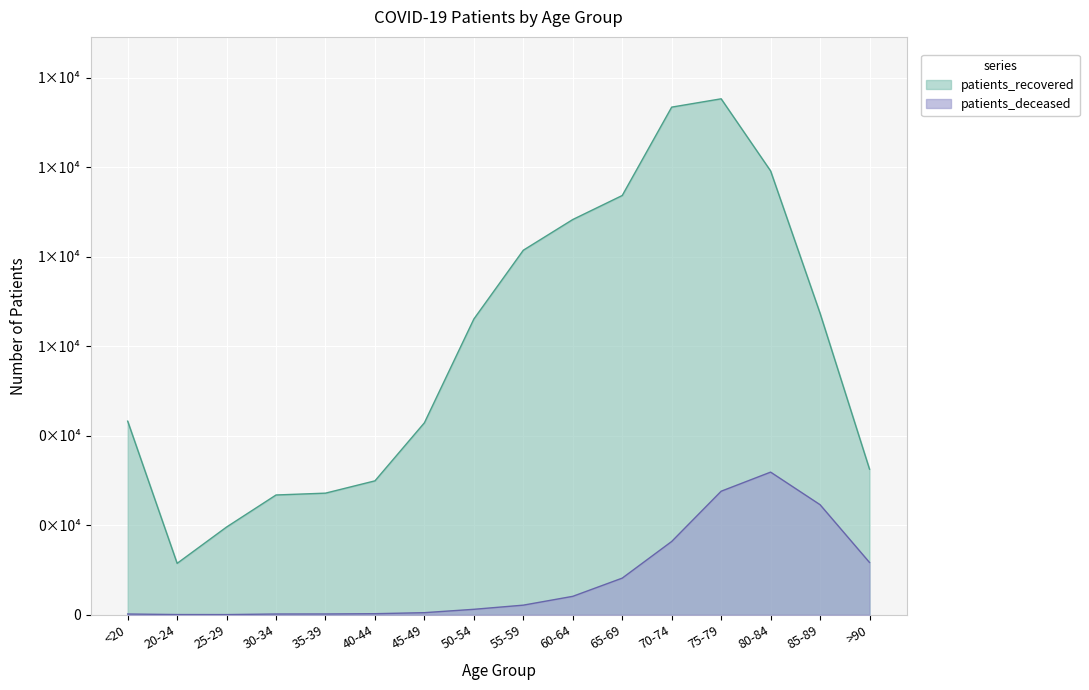

The value of patients_recovered at 80-84 is 3149. True or false?

False